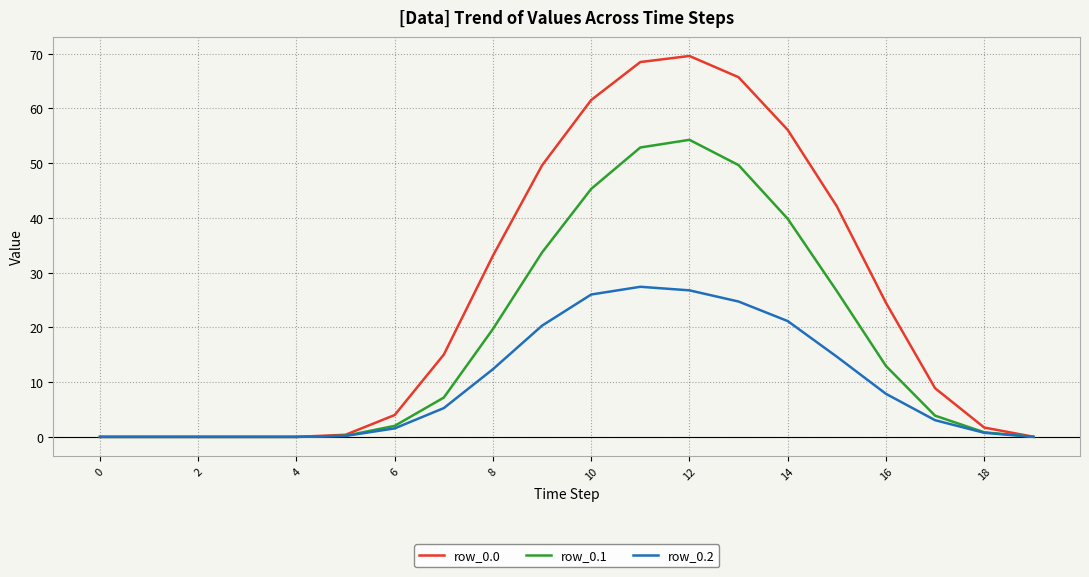

True or false: row_0.0 and row_0.2 cross at least once.

False